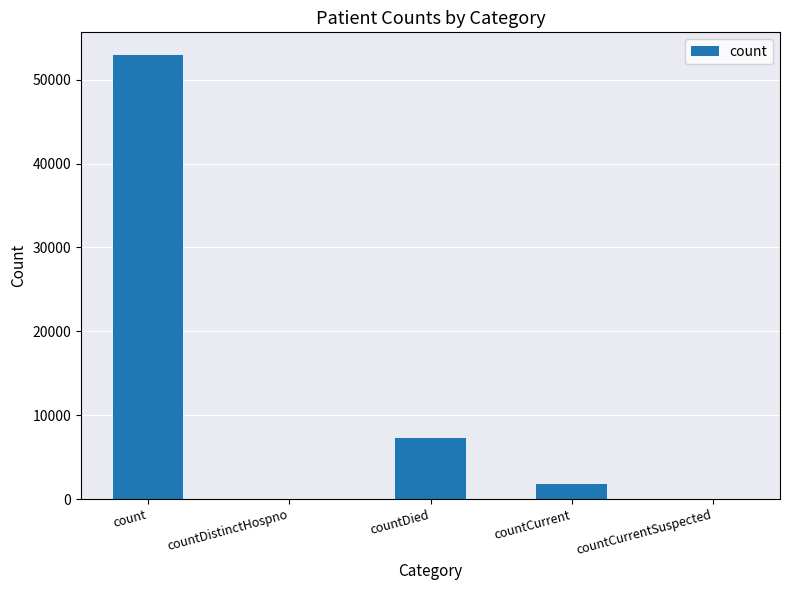

Reading left to right, transcribe all the data shown in this chart.

52991	0	7315	1745	0